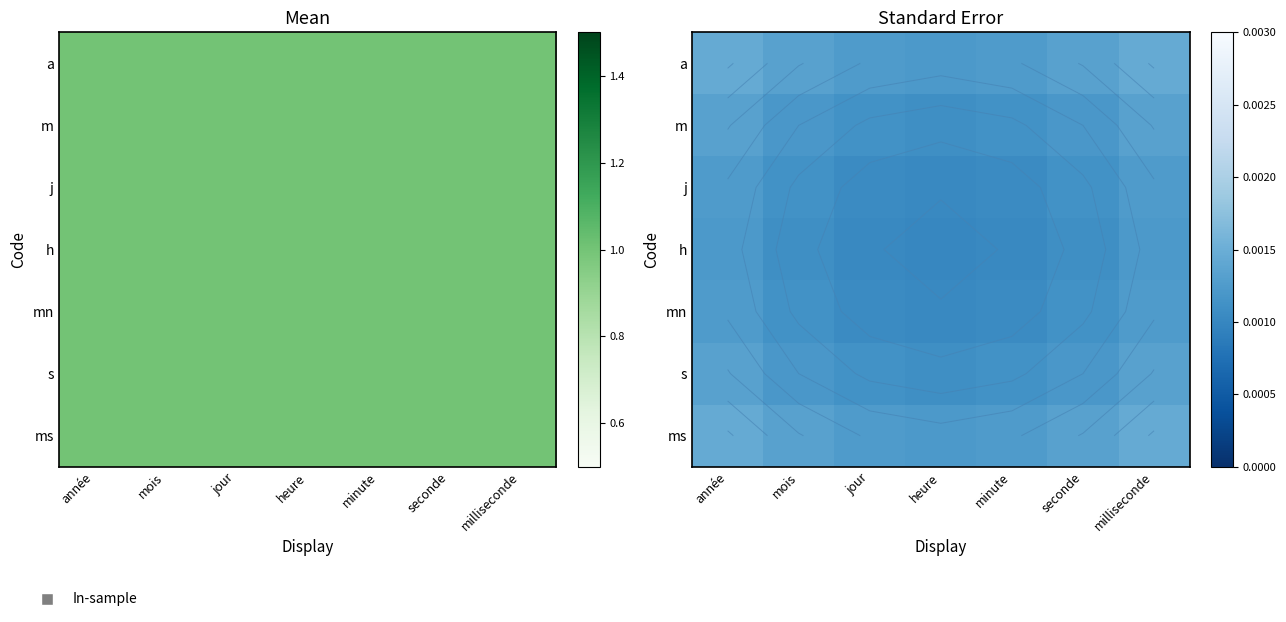

Where is h nearest to the value 0?

heure